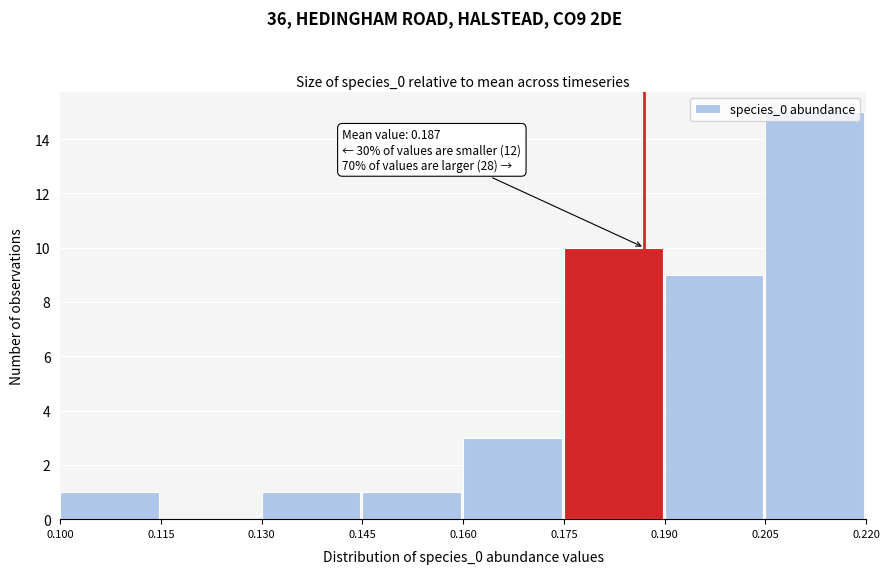

Over which range of the x-axis is the bar tallest?

0.205 to 0.220